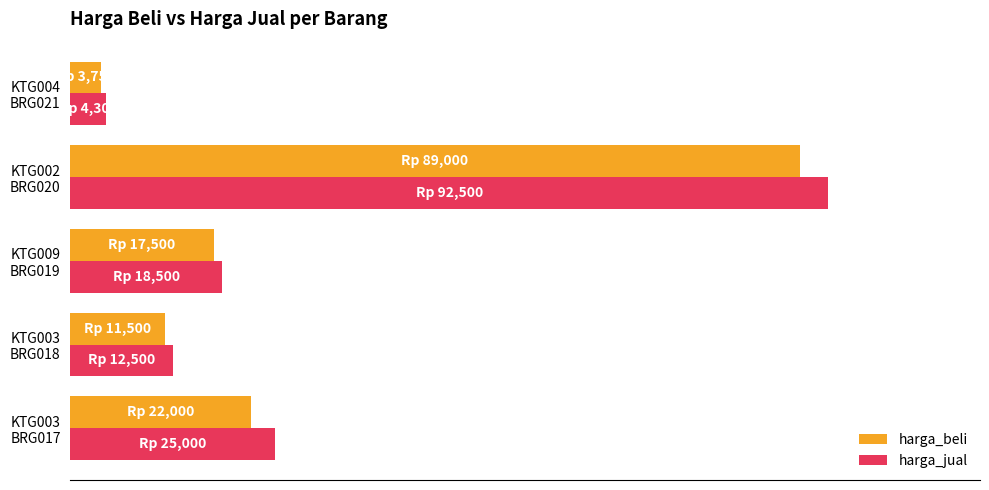

Rank the series by their maximum value, from lowest to highest.

harga_beli, harga_jual